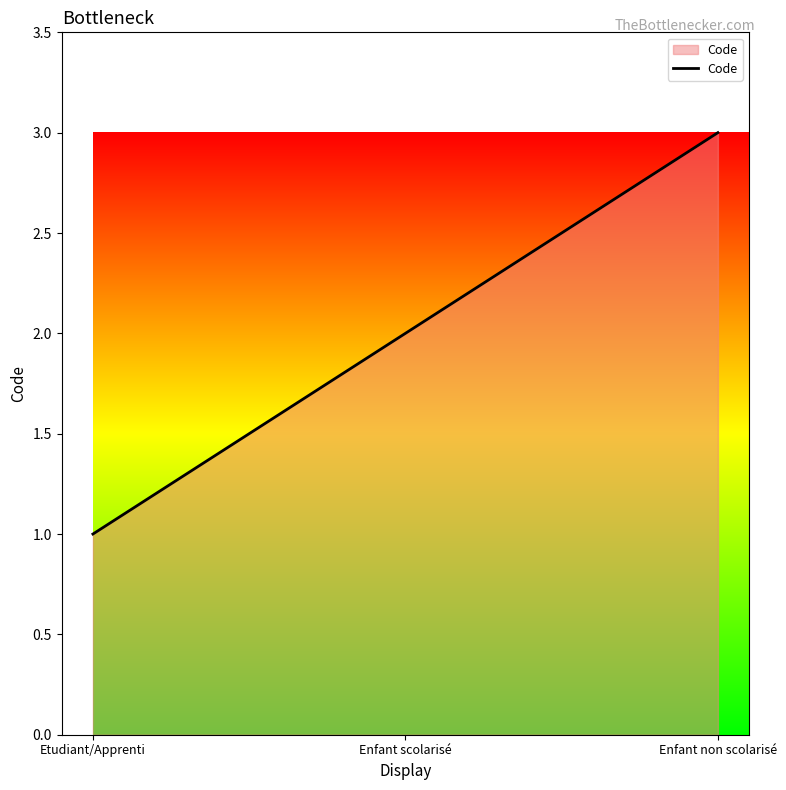

List the labels in order of value, smallest first.

Etudiant/Apprenti, Enfant scolarisé, Enfant non scolarisé